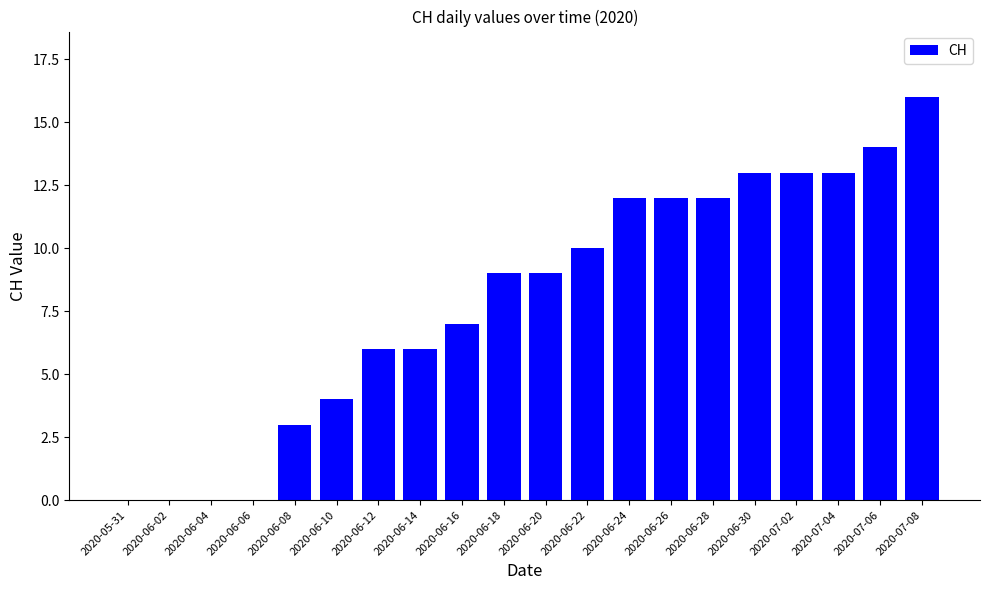

Reading left to right, extract all data points from this chart.

0	0	0	0	3	4	6	6	7	9	9	10	12	12	12	13	13	13	14	16